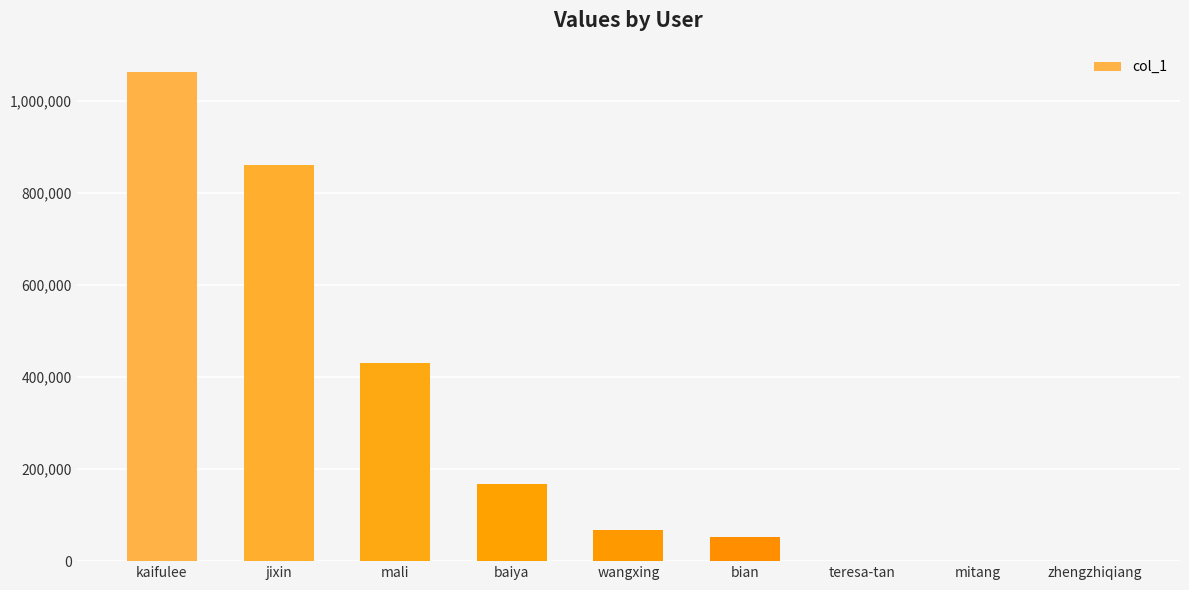

At which label is the value closest to 530999?

mali